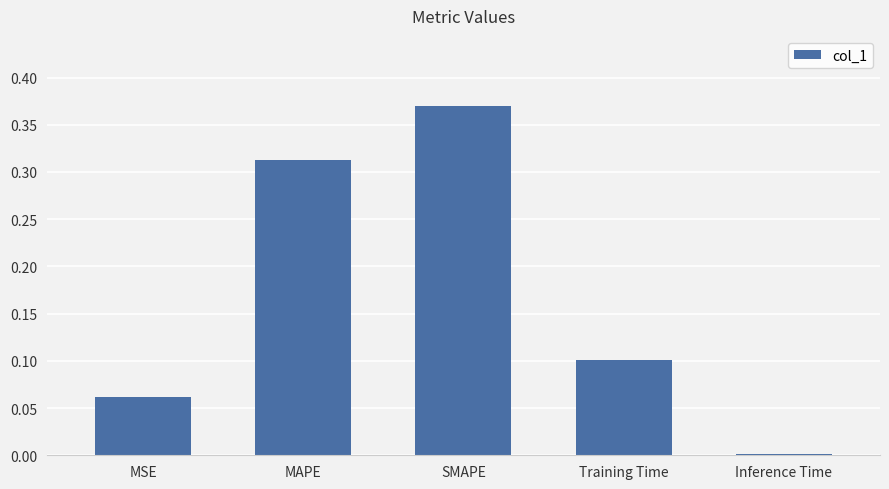

List the labels in order of value, smallest first.

Inference Time, MSE, Training Time, MAPE, SMAPE